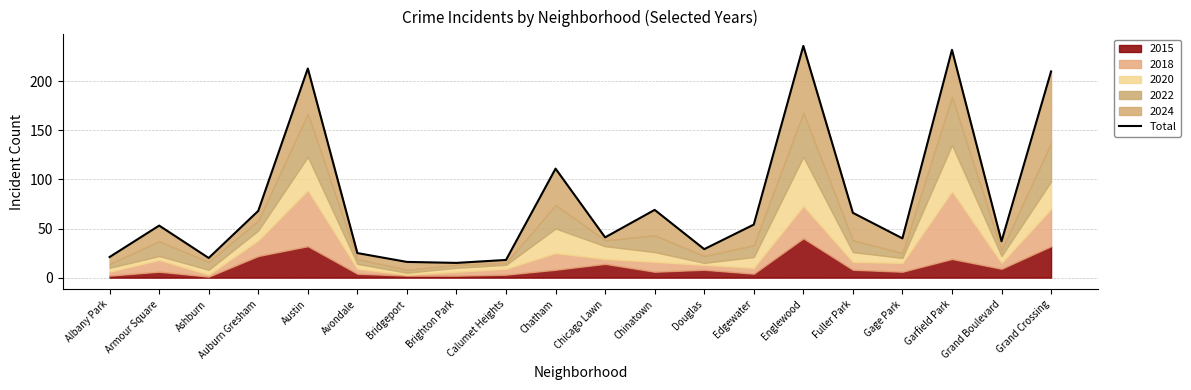

What is the maximum value shown in the chart?

236